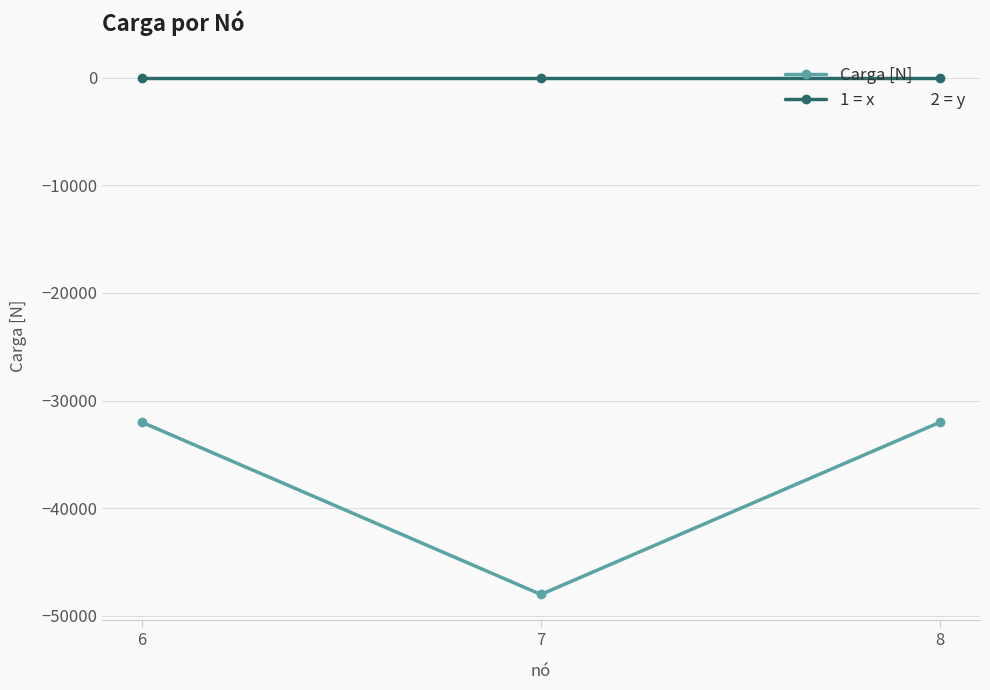

Does the chart display data point markers on the line(s)?

Yes